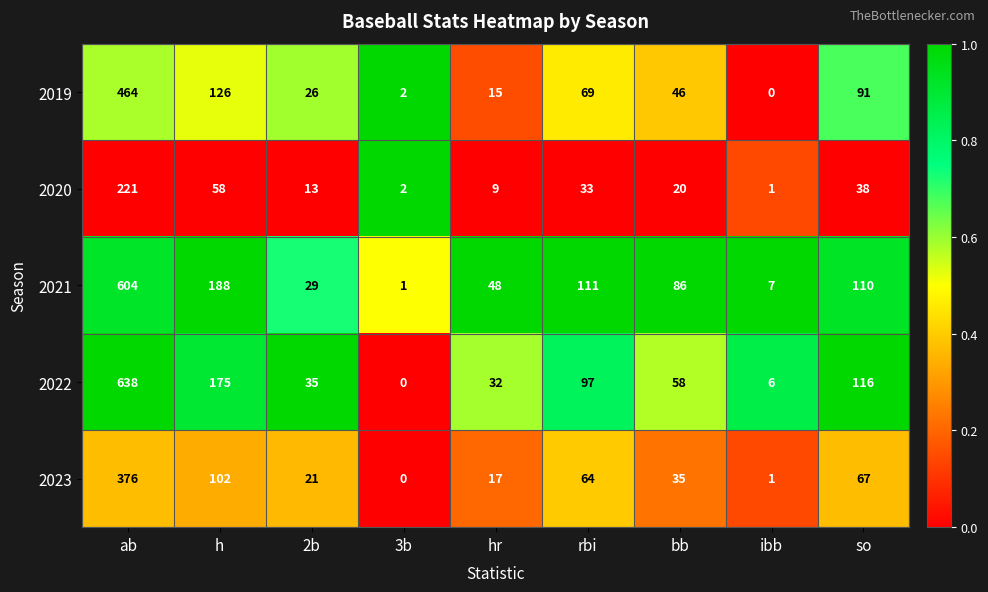

Where is 2019 nearest to the value 232?

h